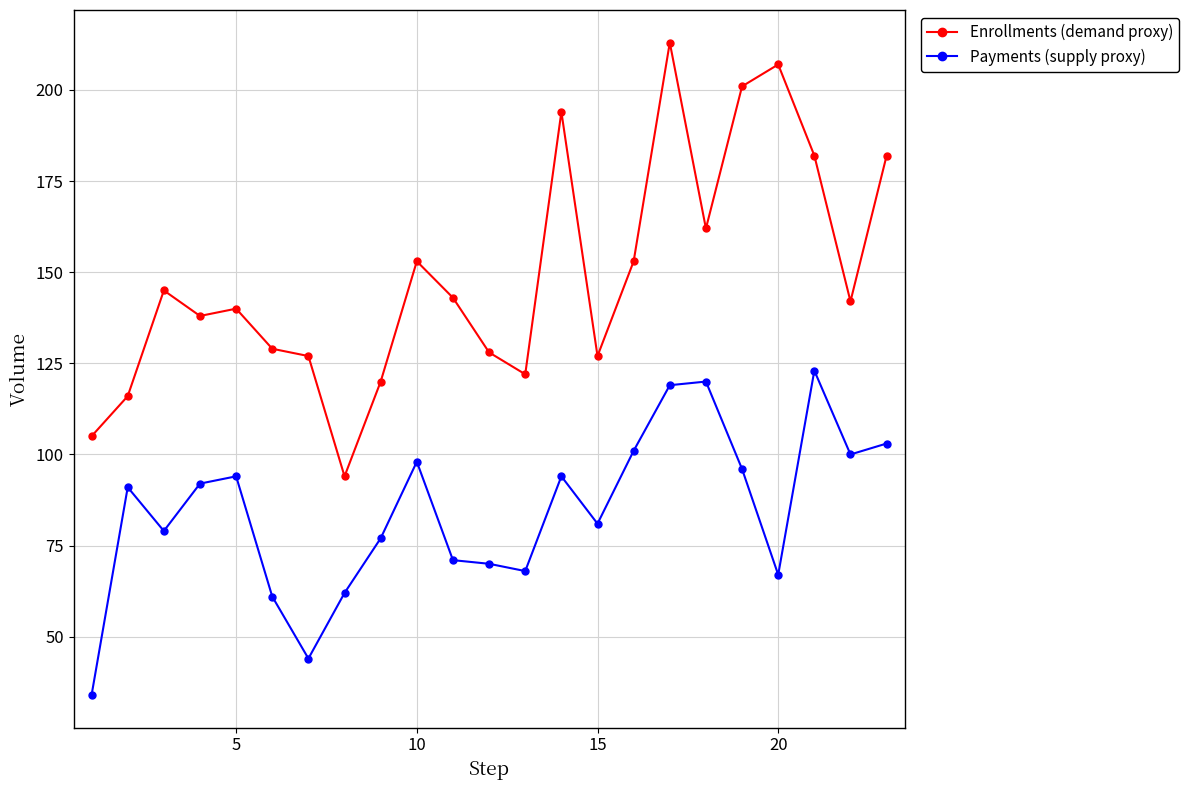

What is the average value of the Enrollments (demand proxy) series?

149